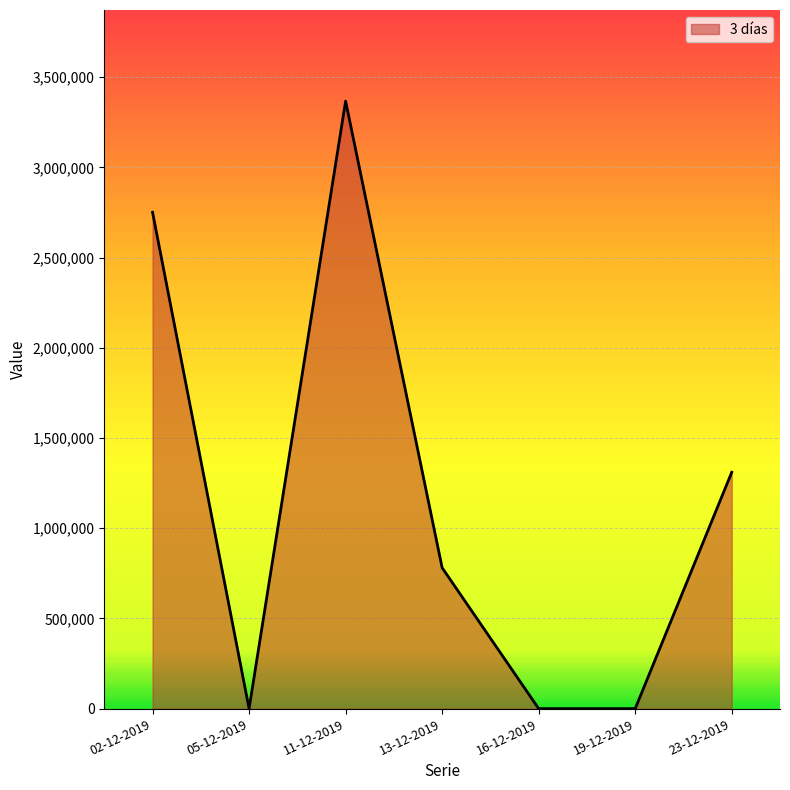

What position from the right is 13-12-2019?

4